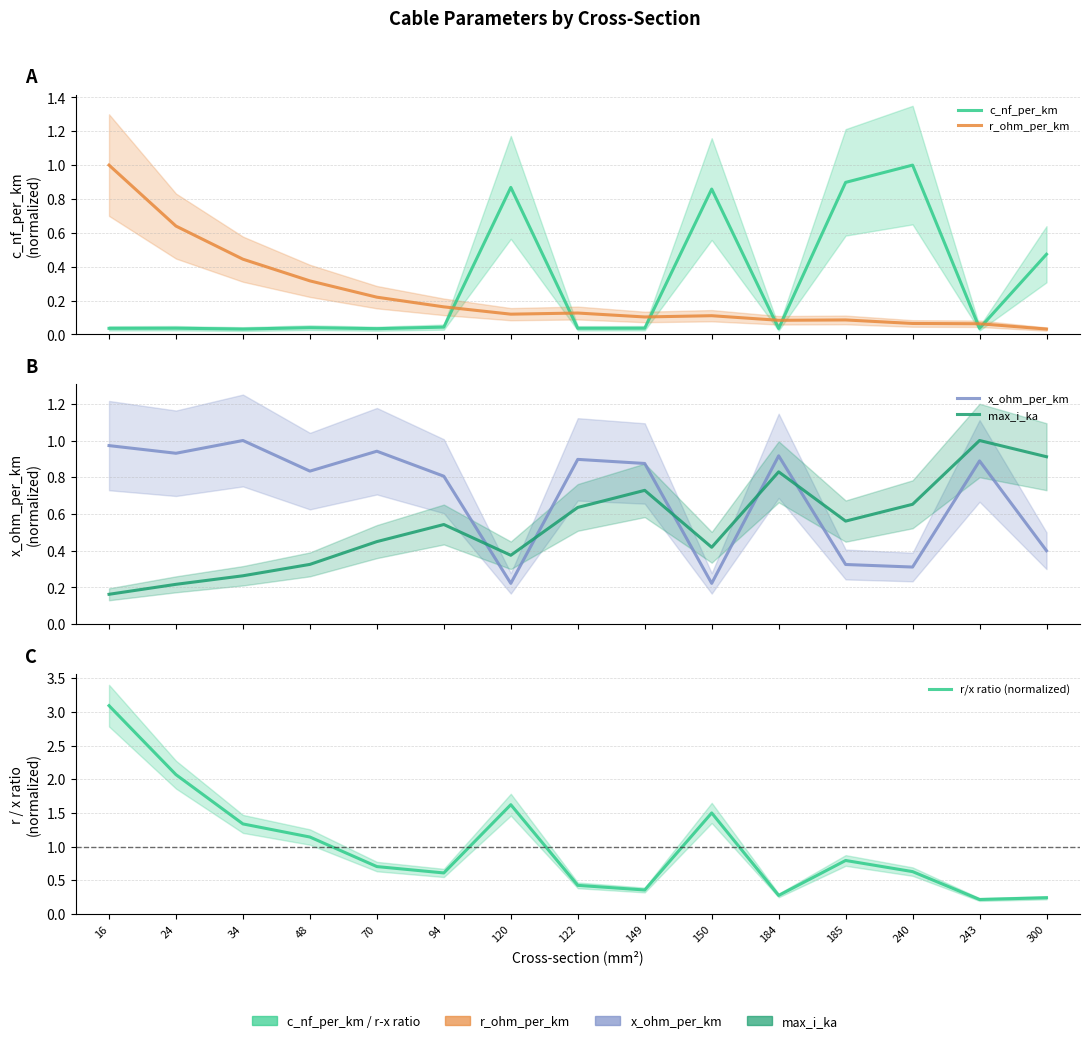

Where is the first local maximum for c_nf_per_km?

24